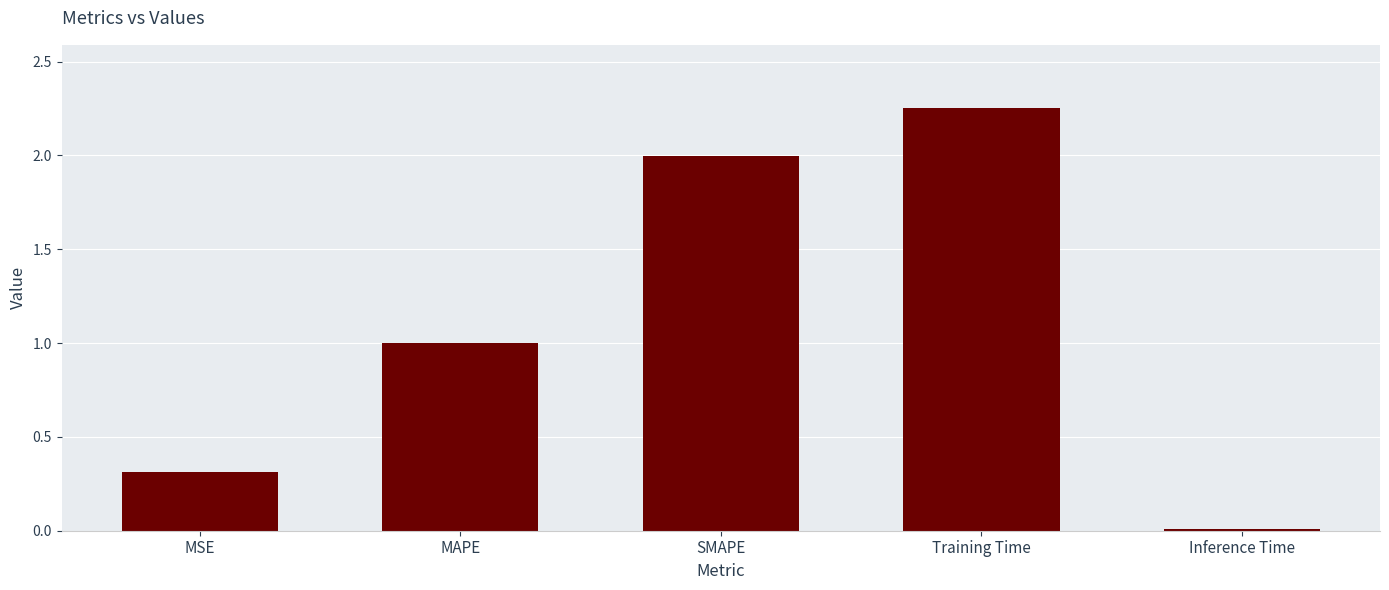

What is the label of the 1st bar from the right?

Inference Time